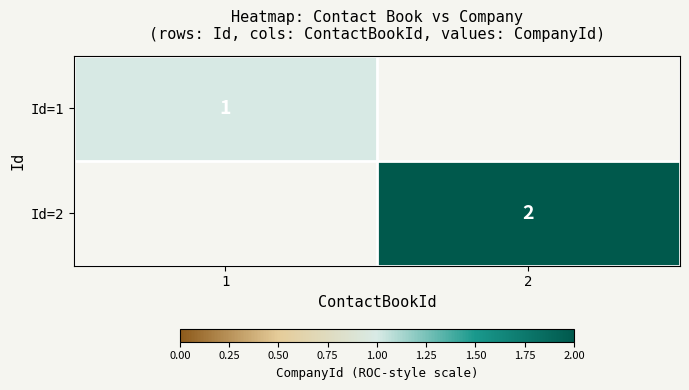

The value of Id=2 at 2 is 3. True or false?

False